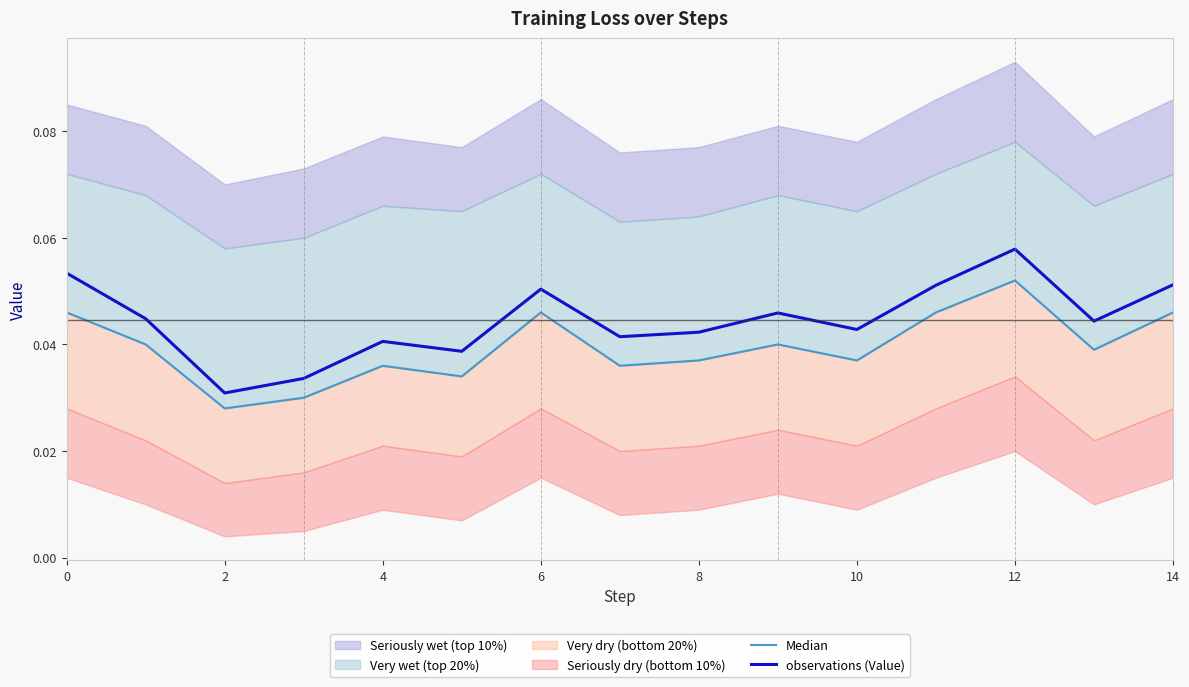

Is the value of Median at 2 greater than the value of observations (Value) at 12?

No